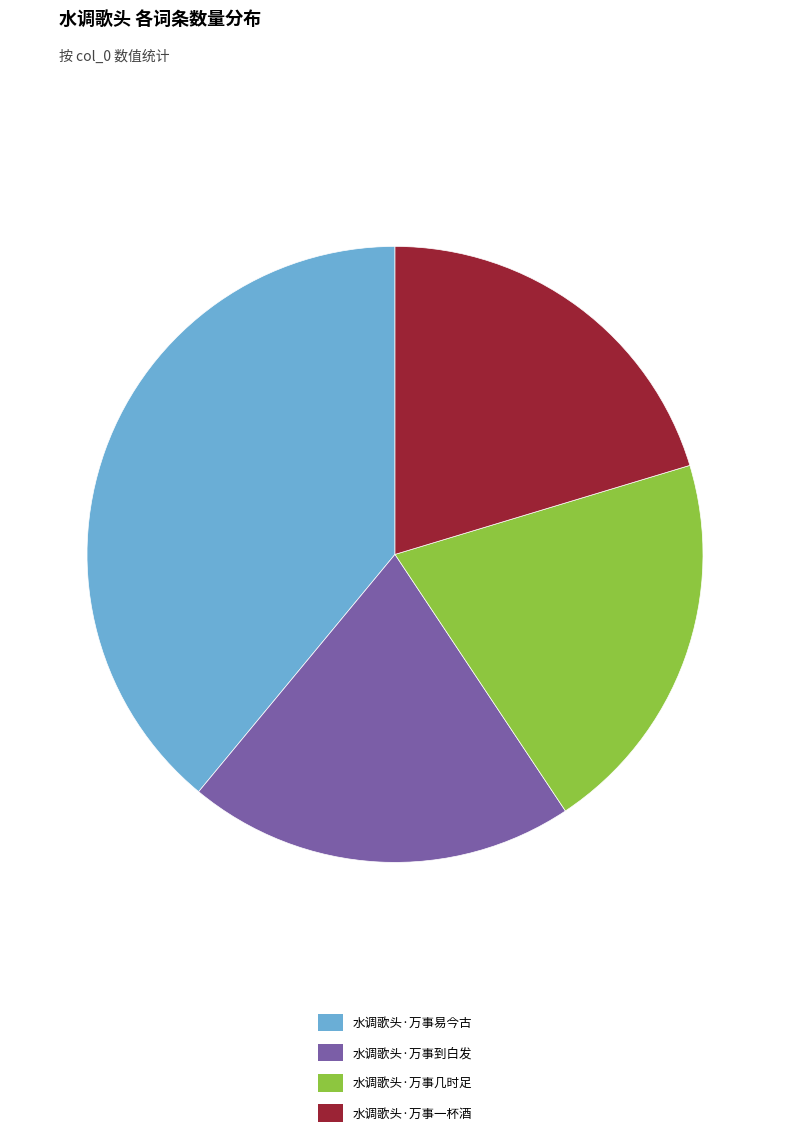

The 水调歌头·万事一杯酒 slice represents 20% of the pie. True or false?

True